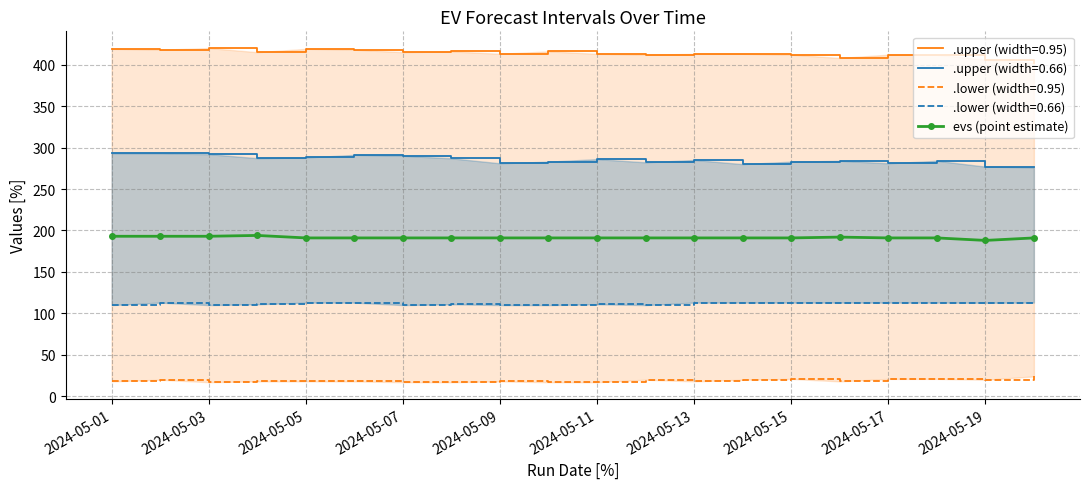

What is the maximum value shown in the chart?

194